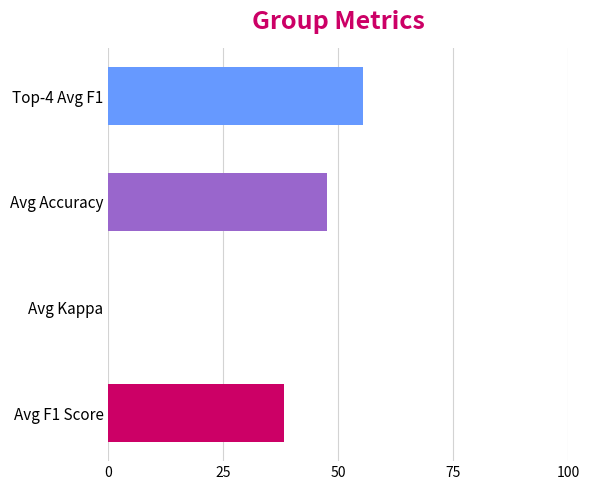

Between 9 and 24, which is larger?

24